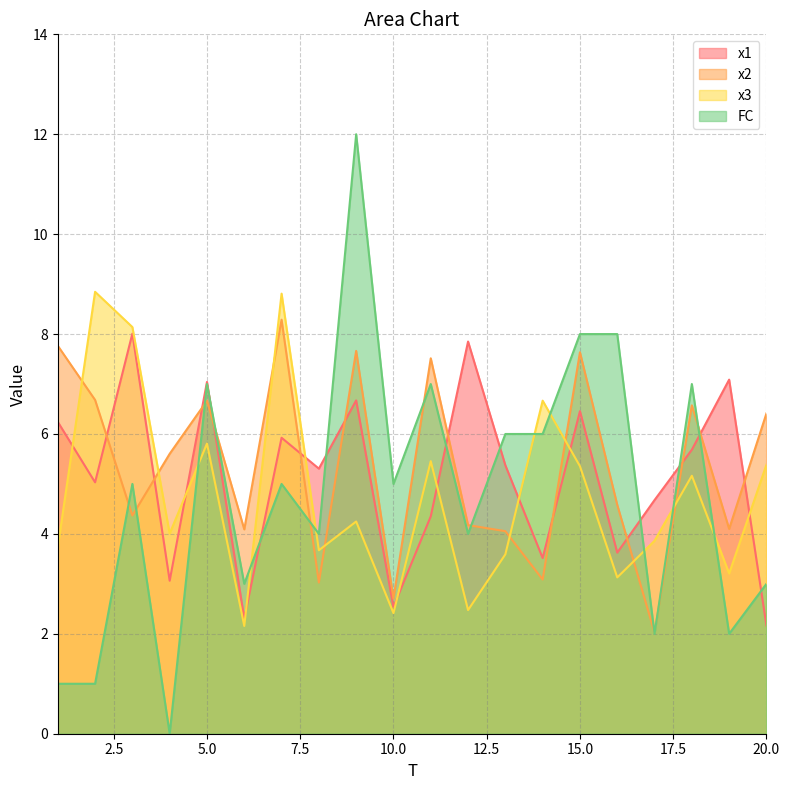

Which series has the largest range (max minus min)?

FC